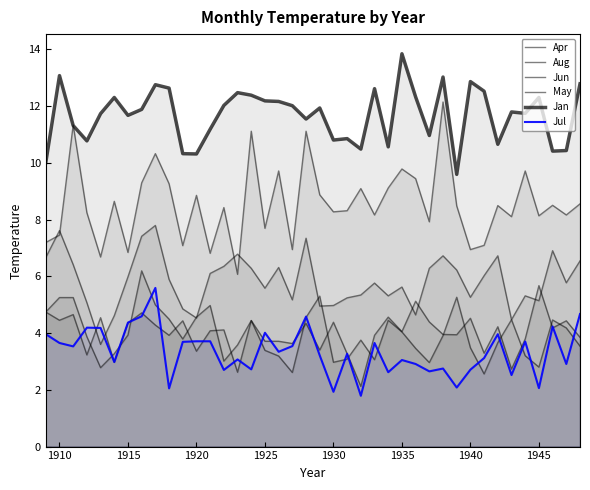

How many lines are shown in the chart?

6